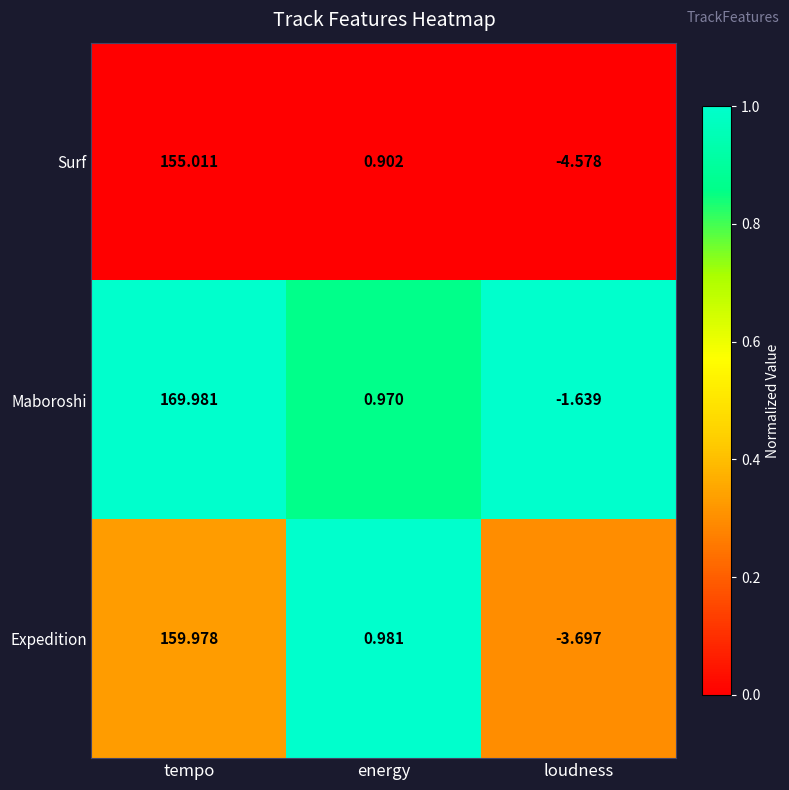

What is the total value across all series at energy?

2.9